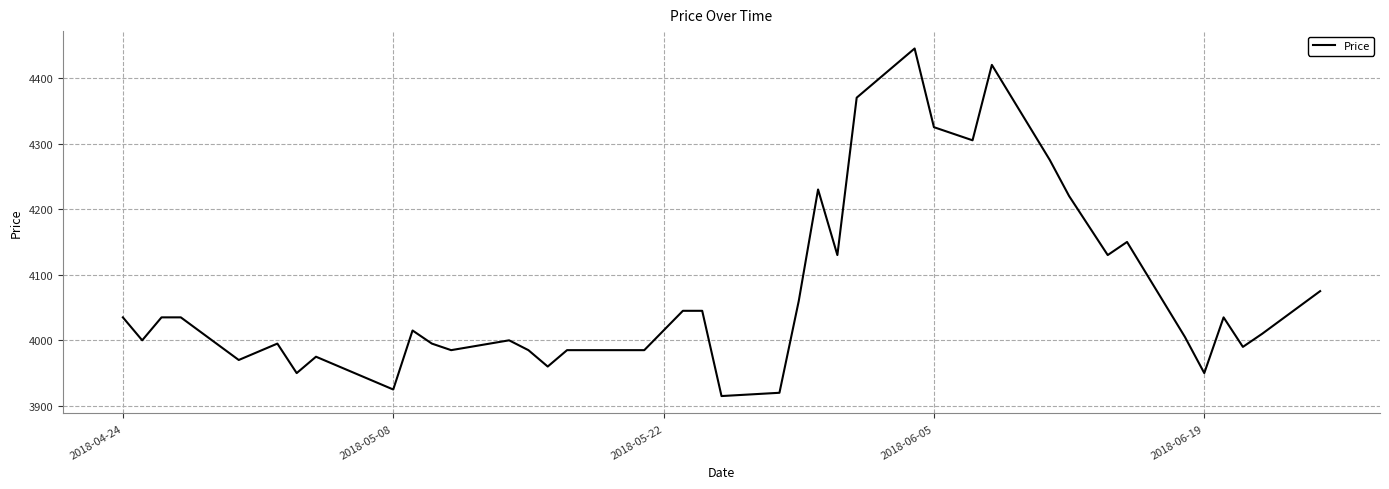

What is the smallest value displayed?

3915